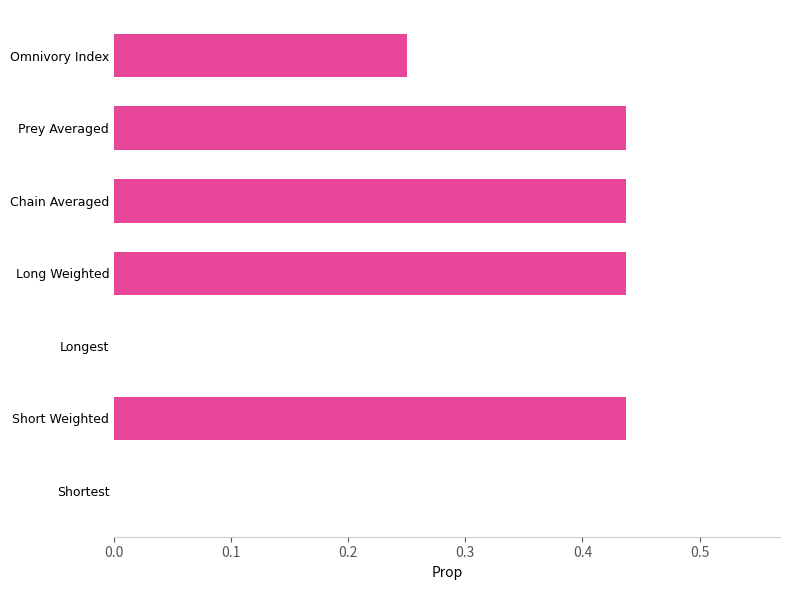

Which has a higher value, Omnivory Index or Short Weighted?

Short Weighted